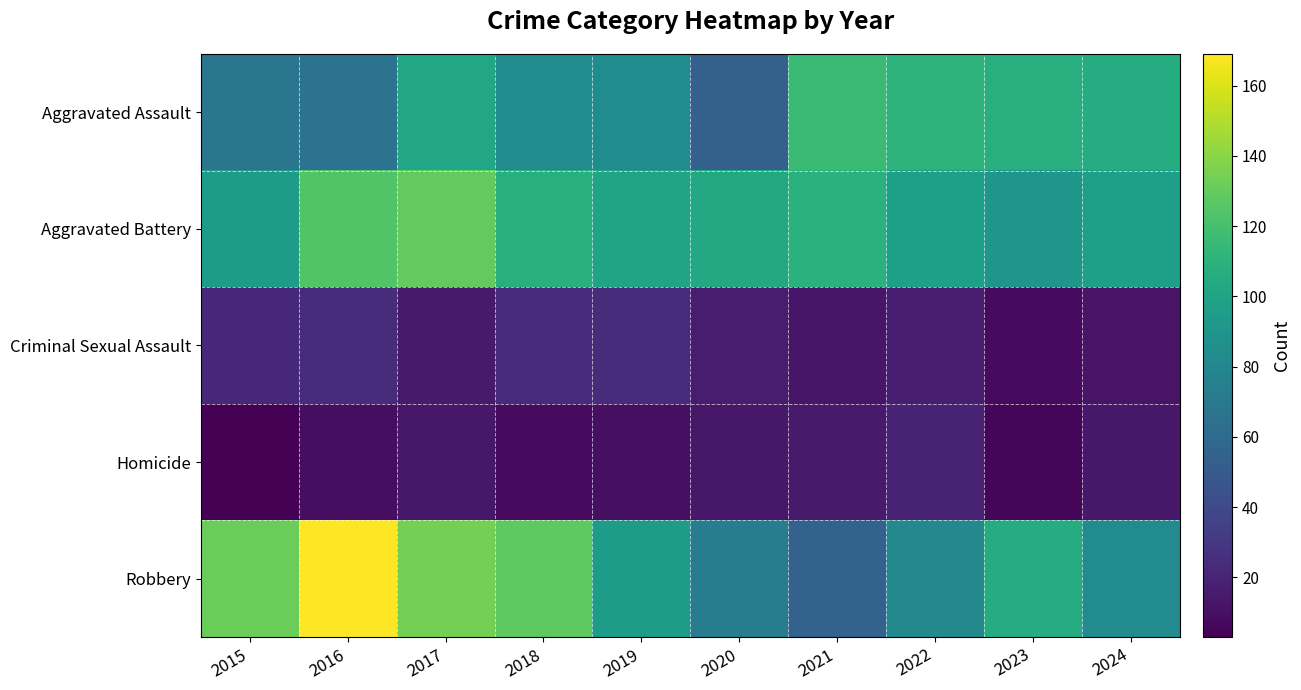

Reading left to right, what are all the values shown in this chart?

Aggravated Assault: 2015=68	2016=66	2017=102	2018=83	2019=84	2020=54	2021=116	2022=110	2023=108	2024=106
Aggravated Battery: 2015=95	2016=124	2017=129	2018=108	2019=100	2020=103	2021=109	2022=97	2023=91	2024=97
Criminal Sexual Assault: 2015=22	2016=24	2017=15	2018=23	2019=24	2020=16	2021=13	2022=17	2023=8	2024=12
Homicide: 2015=3	2016=9	2017=14	2018=8	2019=10	2020=14	2021=15	2022=19	2023=5	2024=14
Robbery: 2015=132	2016=169	2017=134	2018=128	2019=94	2020=73	2021=55	2022=81	2023=106	2024=83